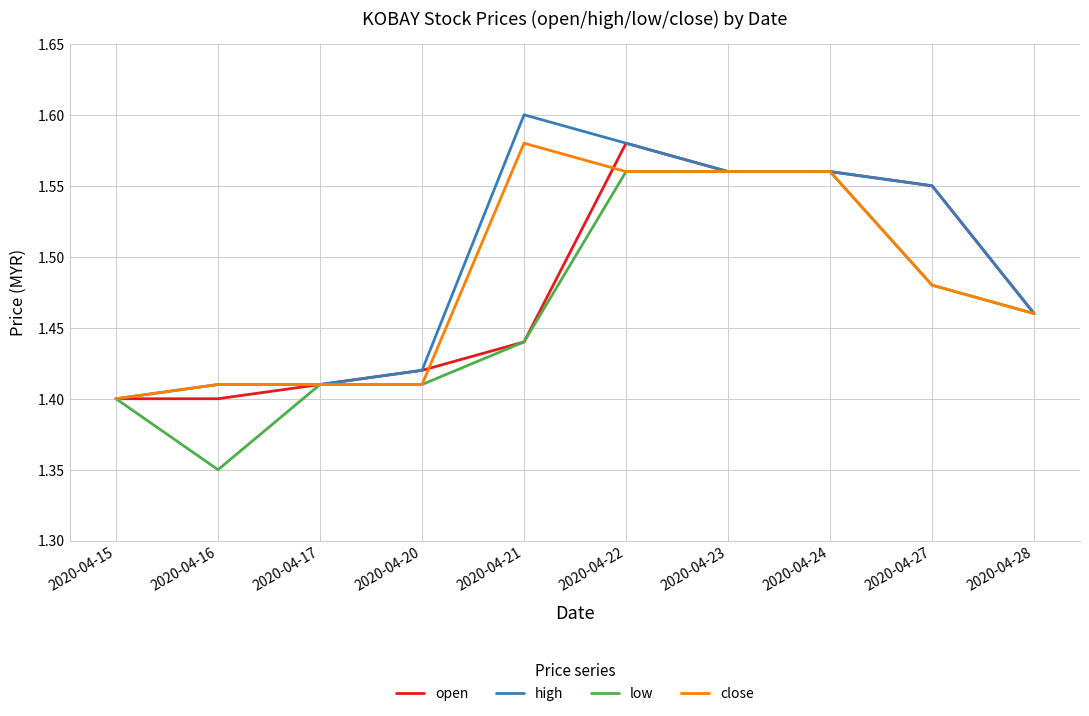

At which label does close reach its peak?

2020-04-21